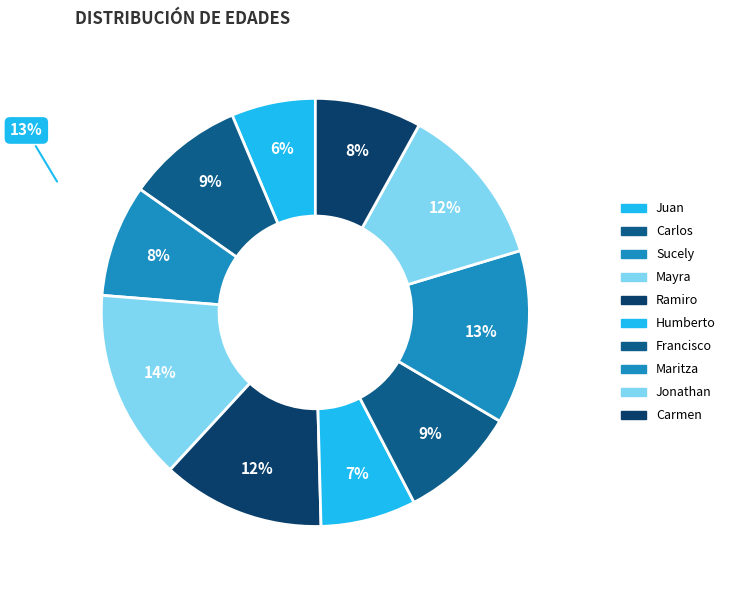

What portion of the pie excludes Mayra?

85.6%